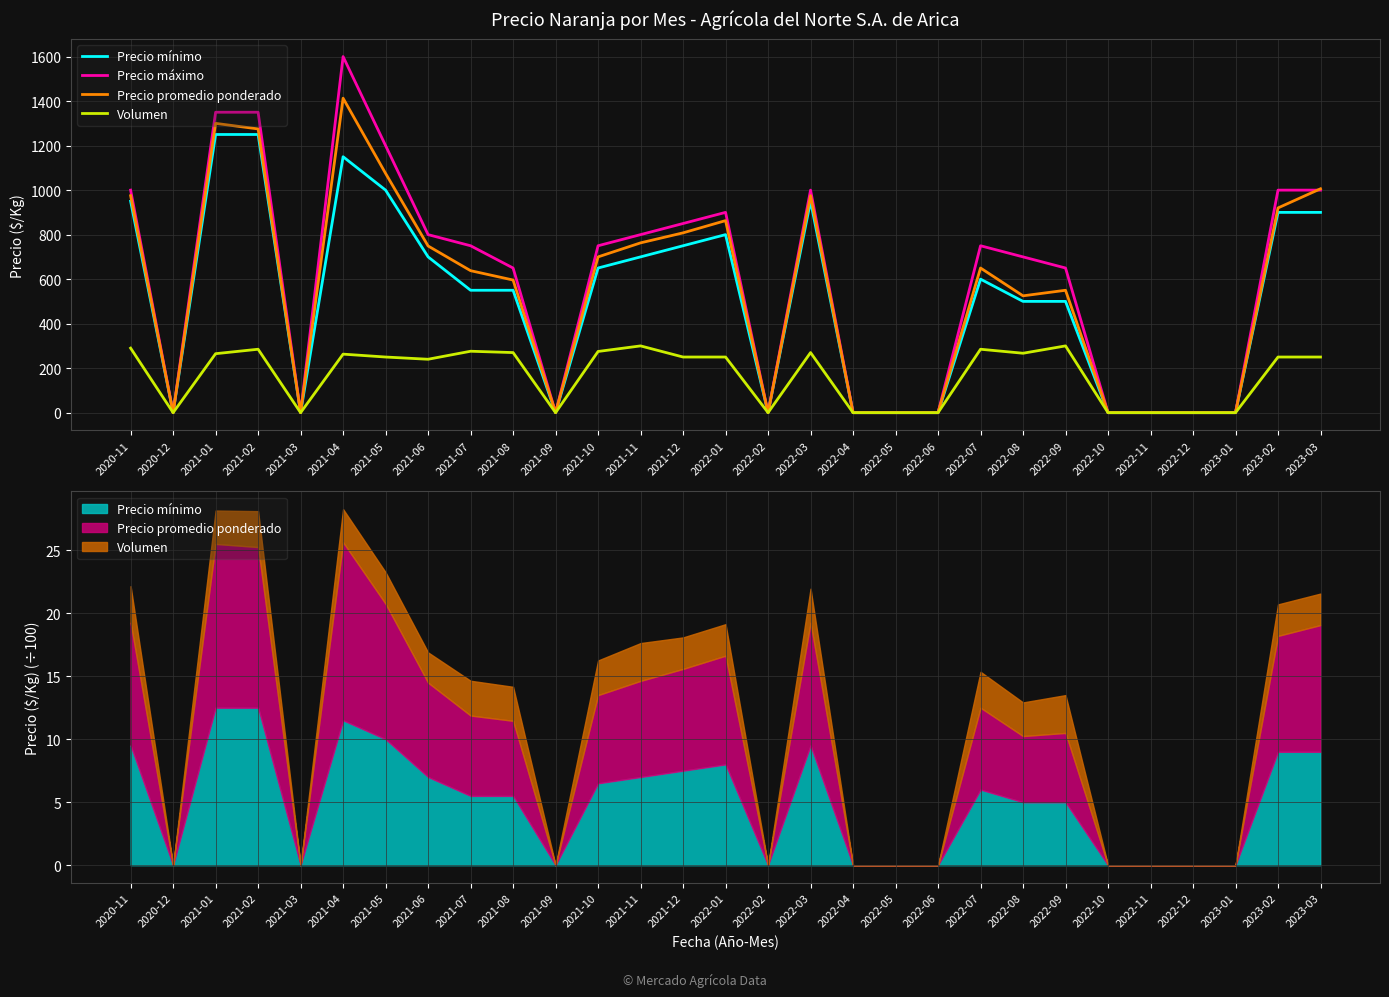

What is the difference between the maximum and second lowest values in the Precio mínimo series?

1250